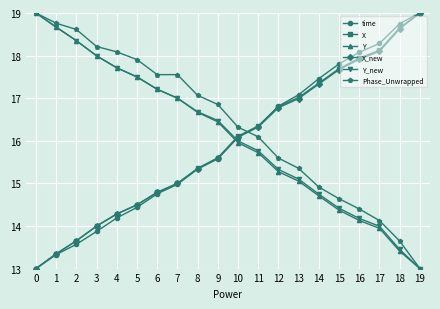

Between 3 and 7, which series saw the biggest shift?

time